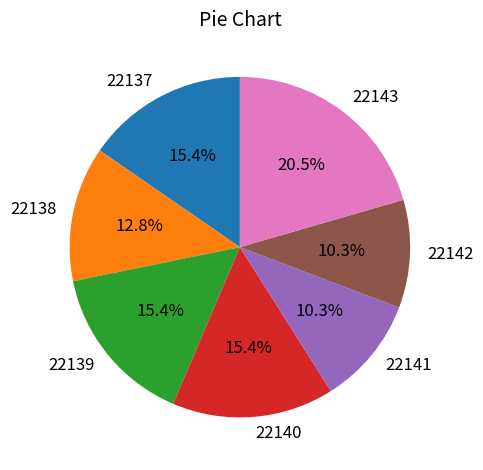

Does 22137 account for over 50% of the chart?

No